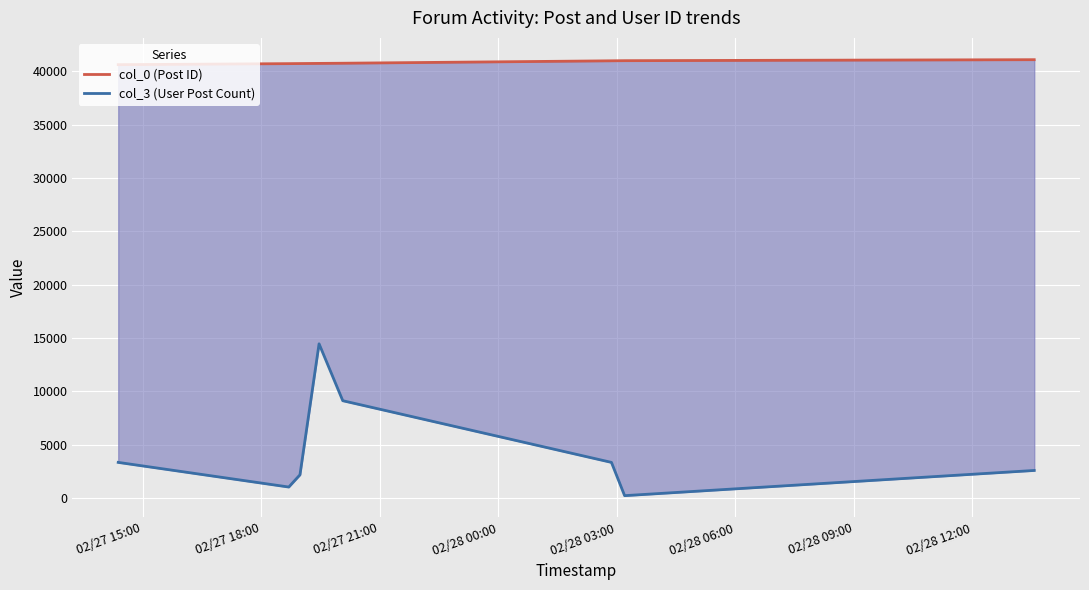

What is the sum of the col_0 (Post ID) values at 02/28 00:00 and 02/28 06:00?

81741